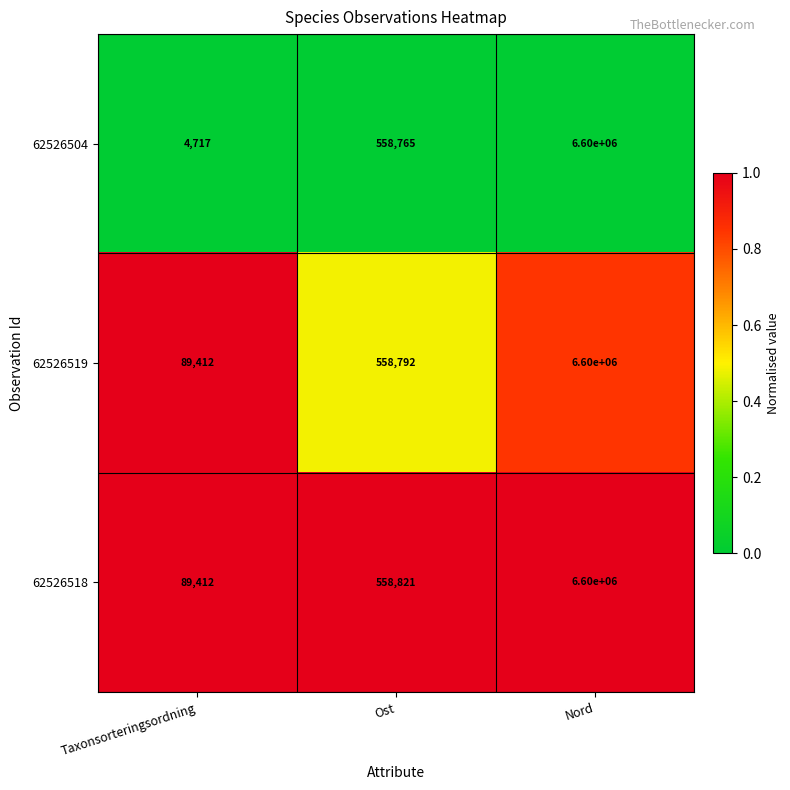

What is the average value of the 62526518 series?

2416078